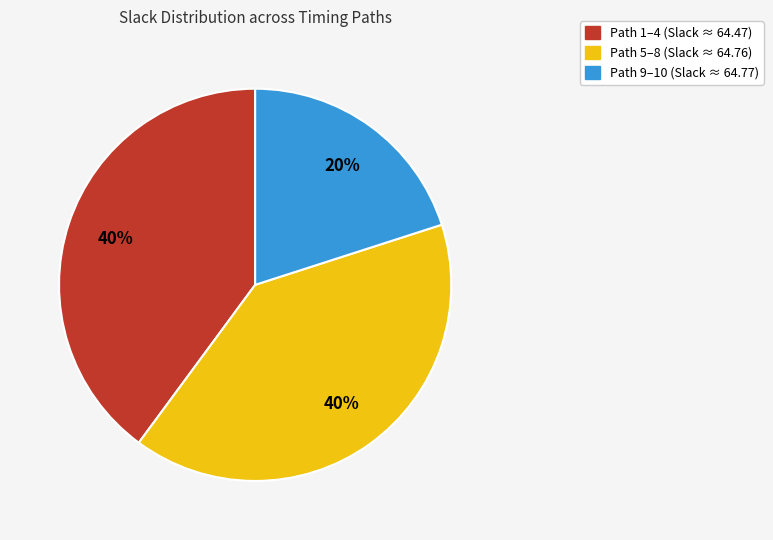

To the nearest percent, what is the average slice percentage?

33%